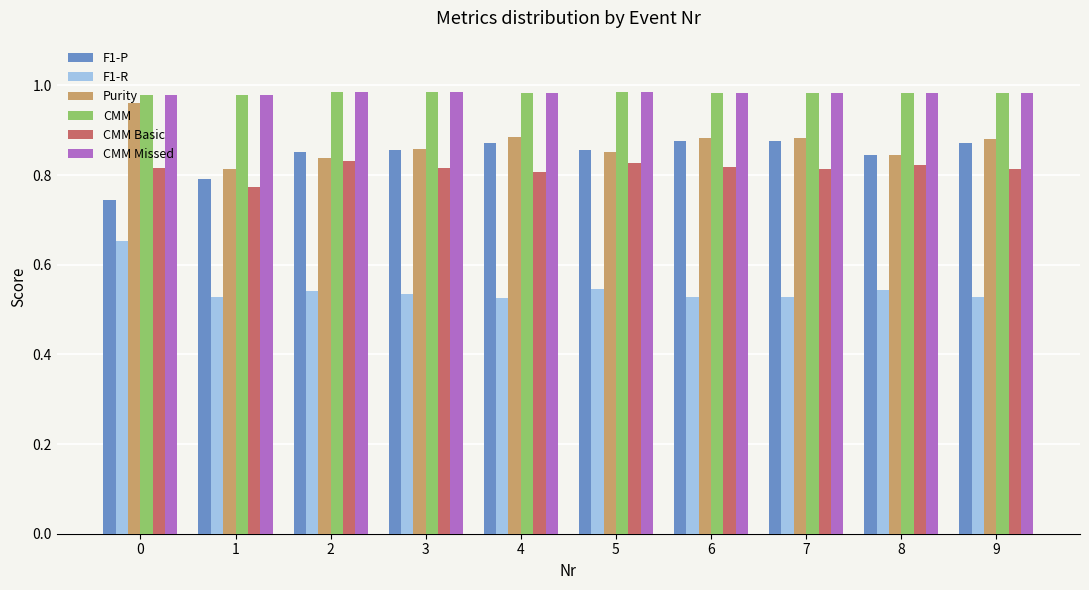

What is the difference between the highest and lowest values at 5?

0.4